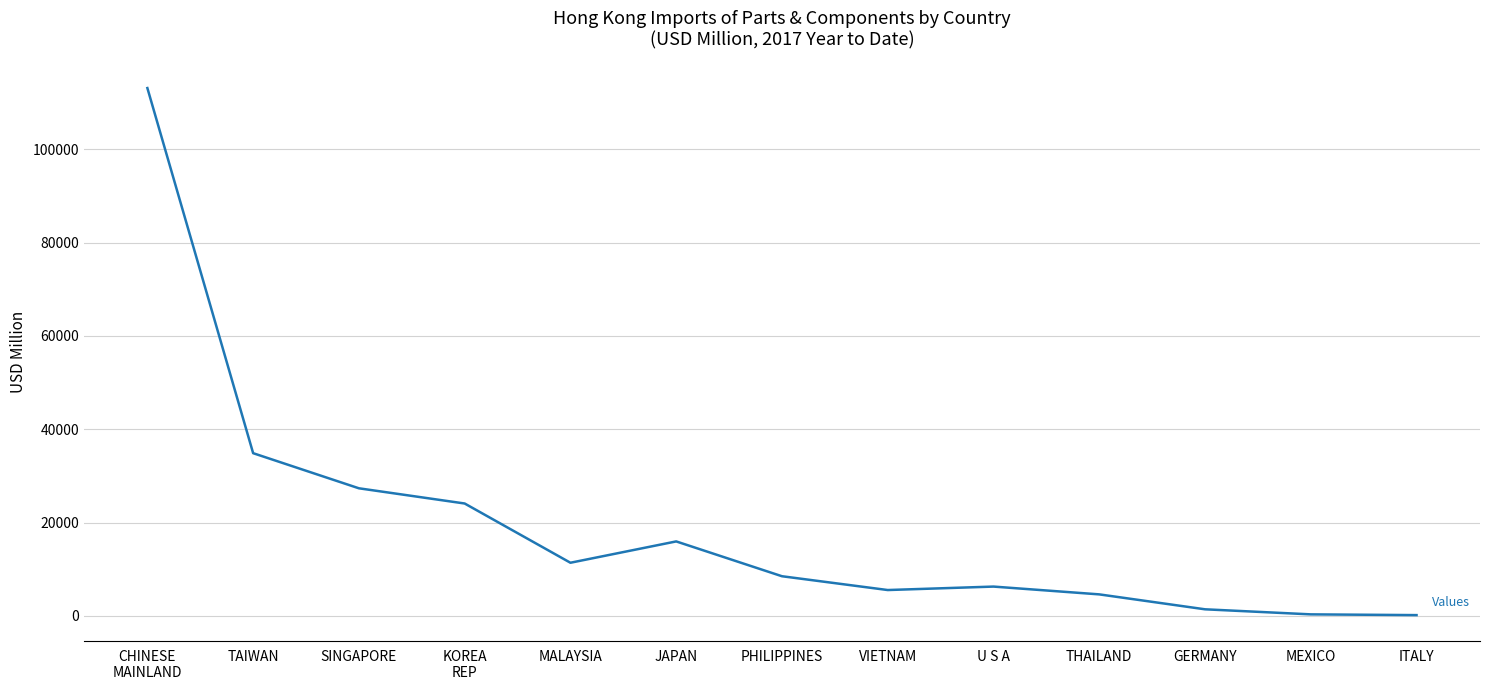

Does the chart display data point markers on the line(s)?

No